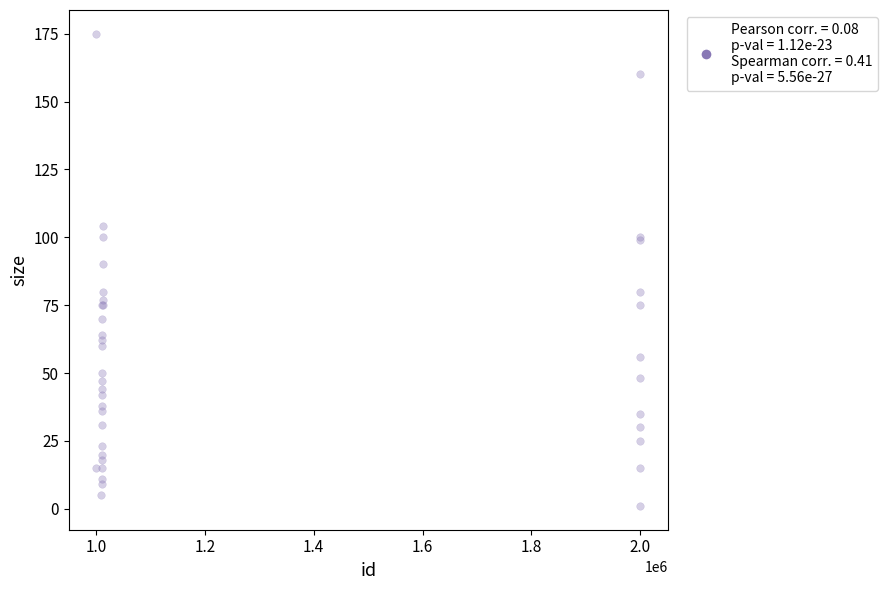

What Y value in the scatter plot is closest to 88?

90